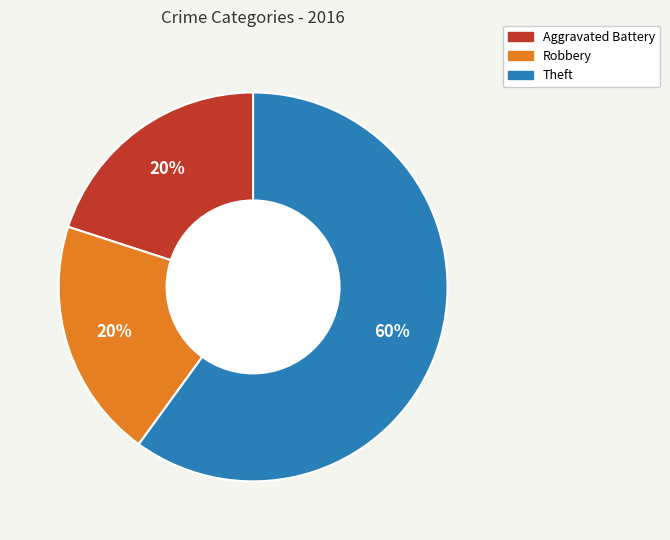

Combined, do Robbery and Aggravated Battery account for over 50%?

No